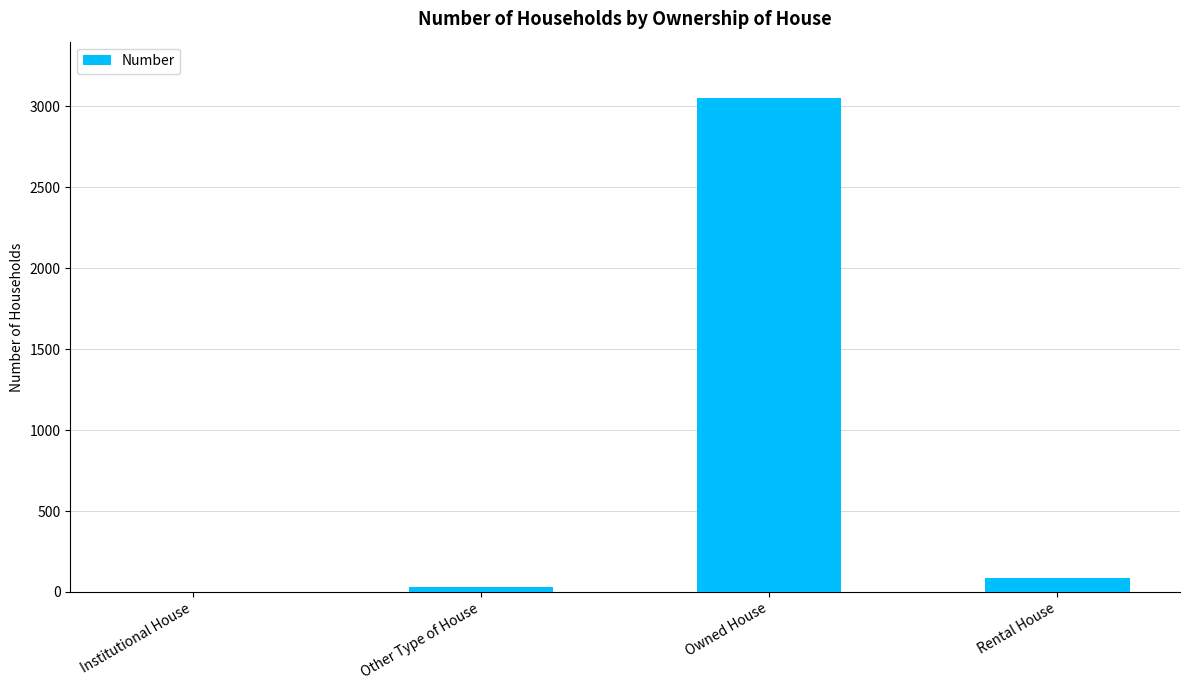

True or false: the data shows 1130 at Owned House.

False